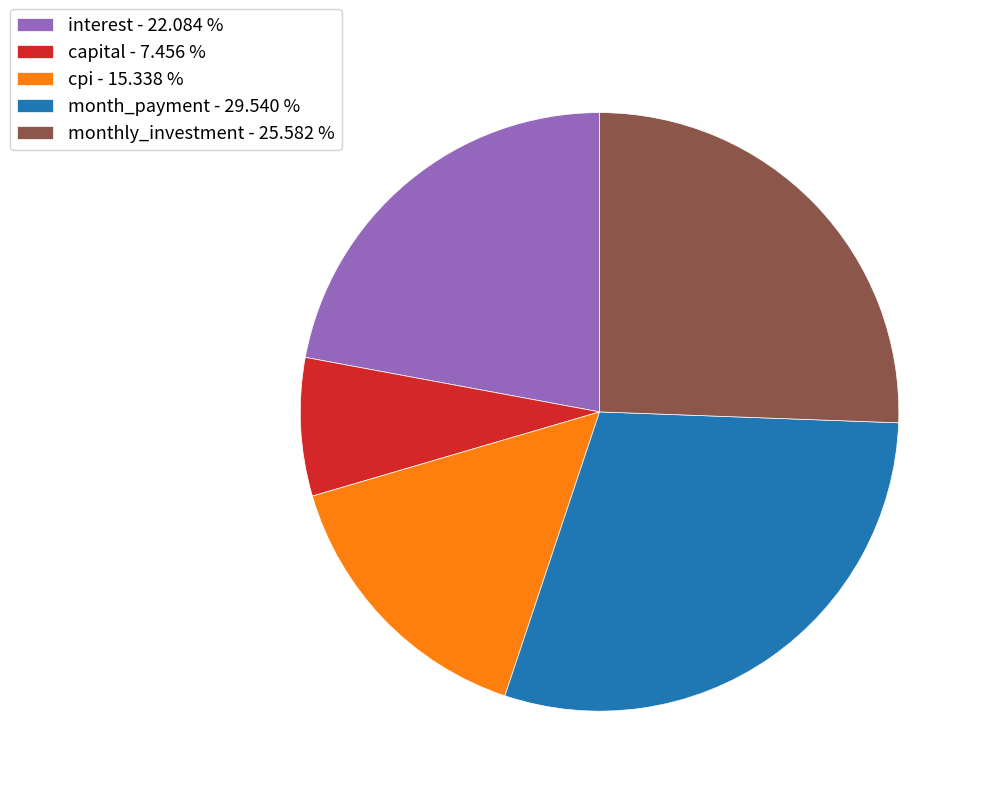

The cpi slice represents 15% of the pie. True or false?

True